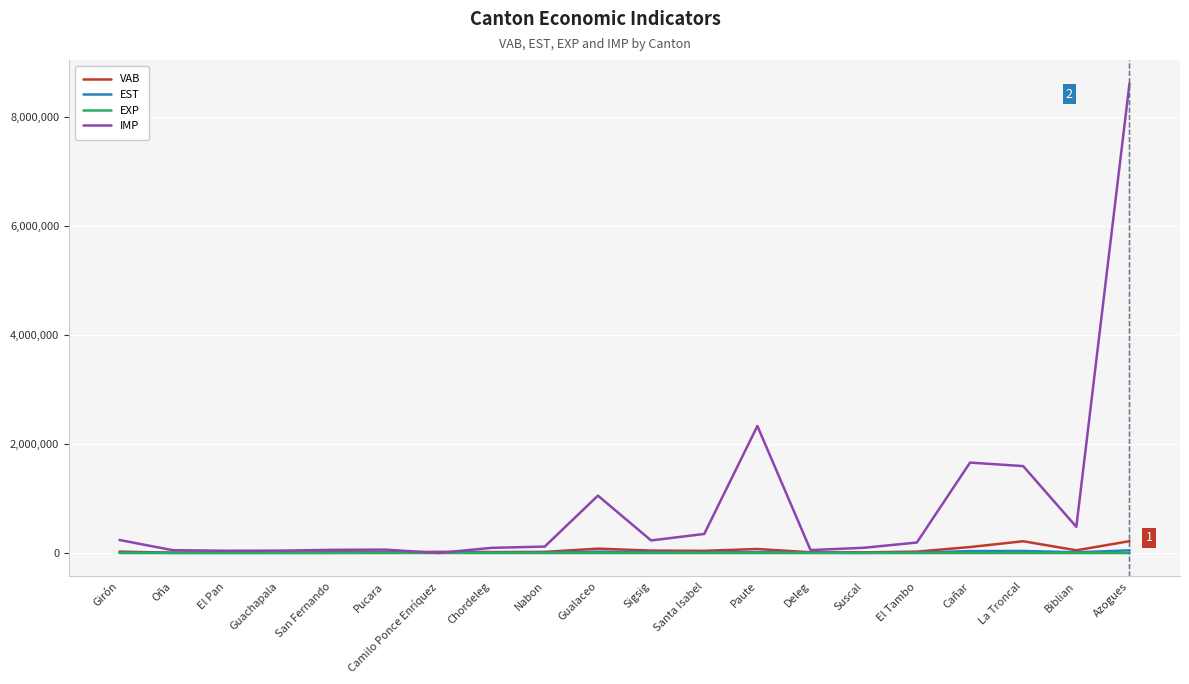

In EXP, how many points are higher than both neighbors (excluding endpoints)?

4